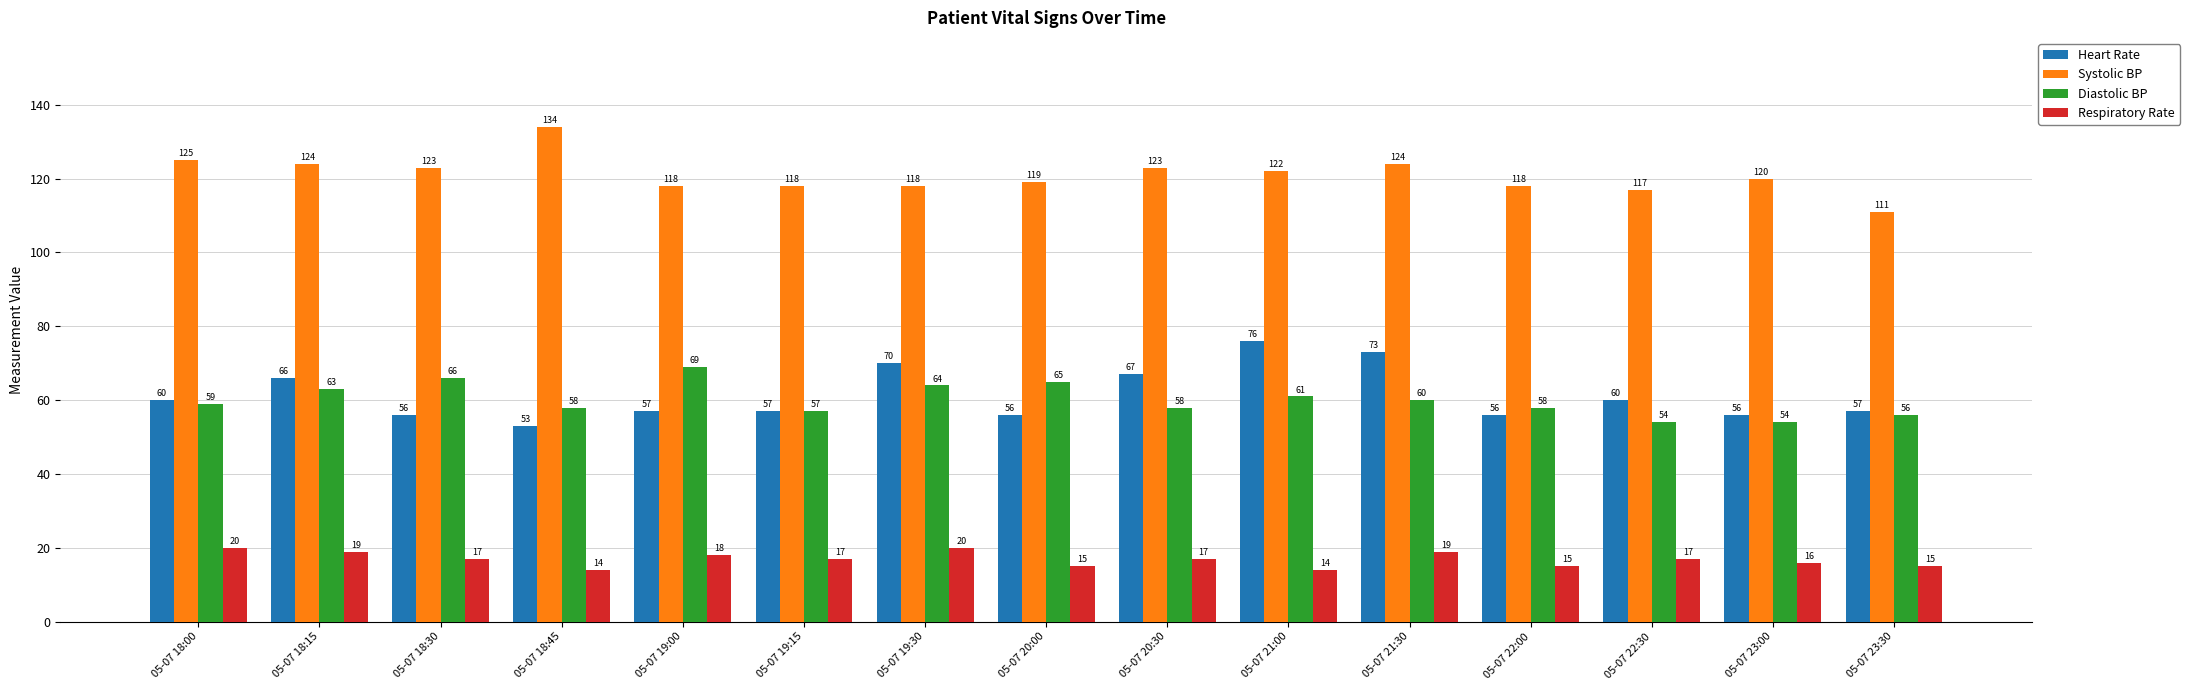

What position from the left is 05-07 18:45?

4